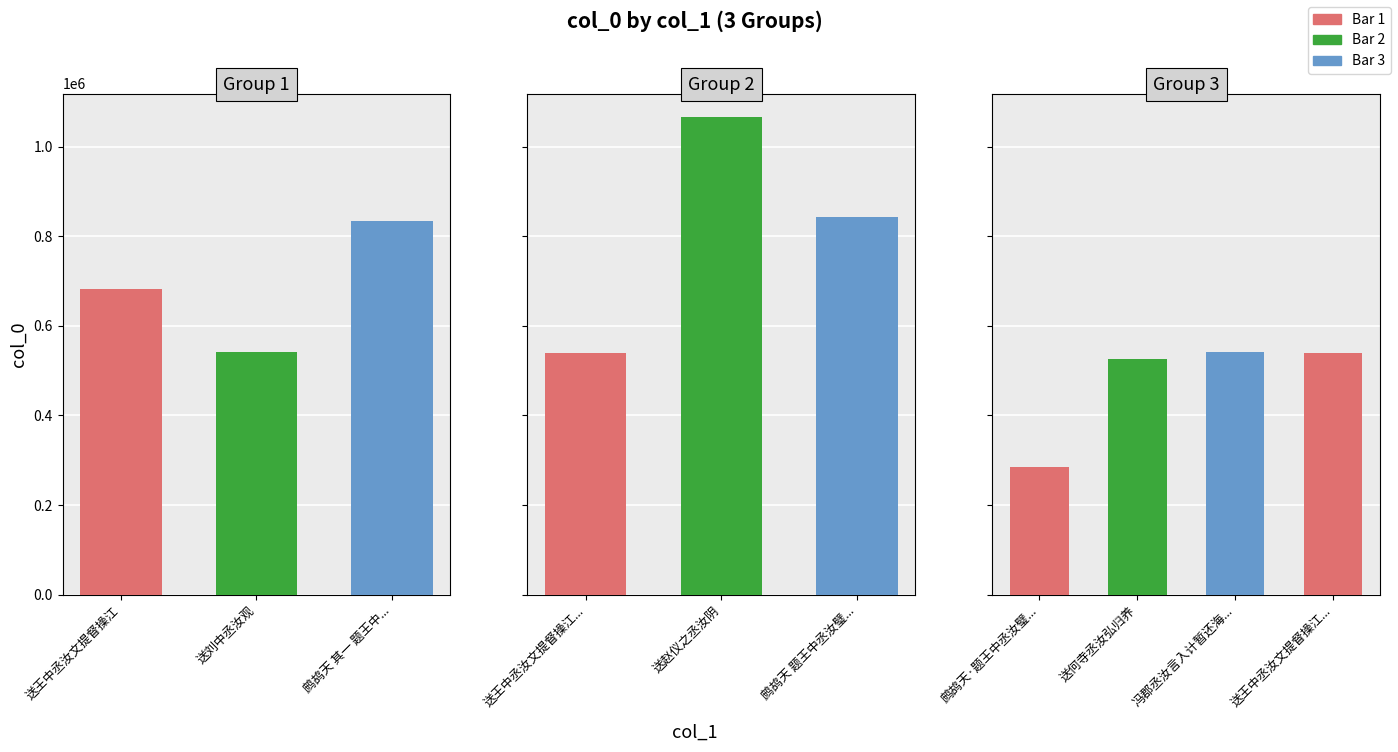

What is the value of the 10th bar from the left?

539190